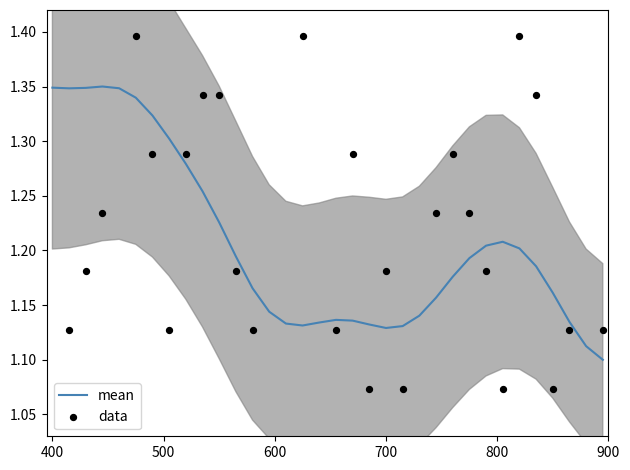

At how many categories does at least one series exceed 1?

34